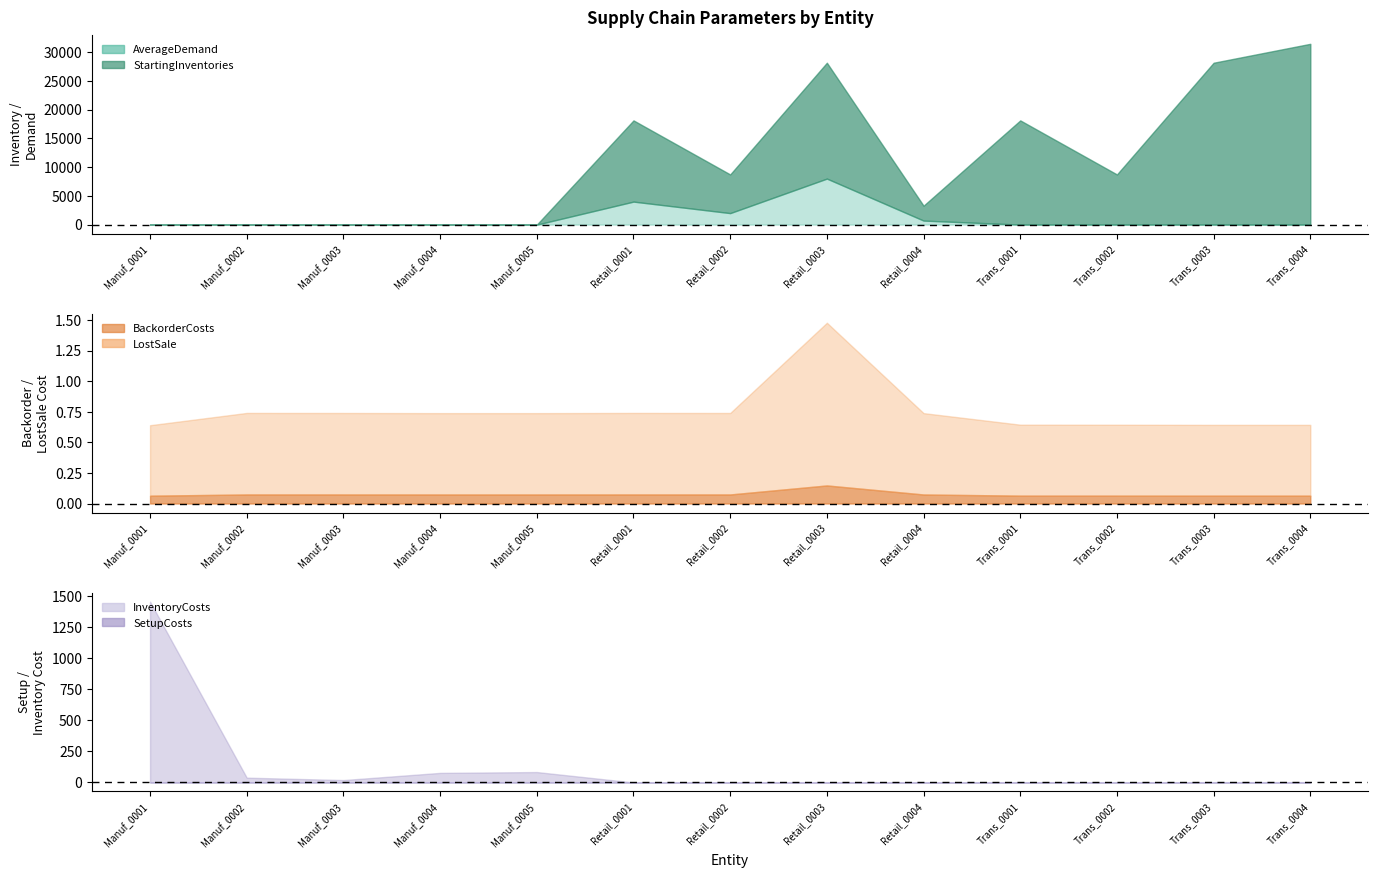

Which series changed the most between Manuf_0005 and Trans_0004?

StartingInventories